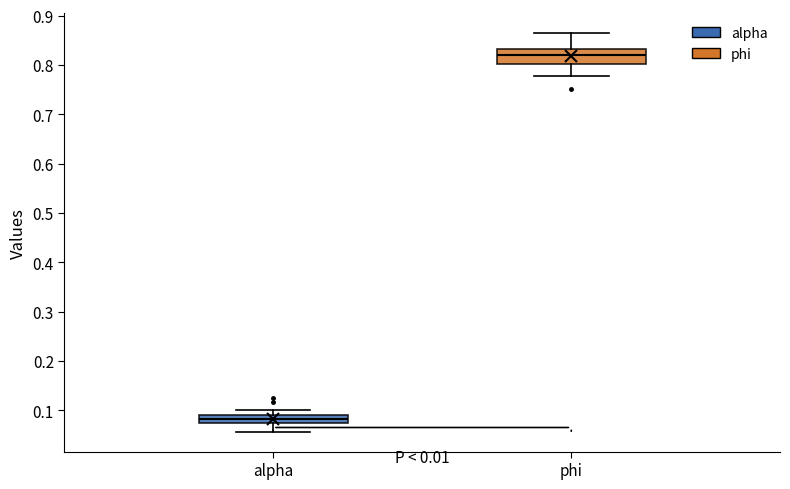

Reading left to right, transcribe this box plot: for each box, give where its median line is, the range the box spans, and where its two whiskers end, as read against the y-axis. The values are not printed on the chart, so give them approximately, as read against the axis.

alpha: median 0.08, box 0.07 to 0.09, whiskers 0.06 to 0.10
phi: median 0.82, box 0.80 to 0.83, whiskers 0.78 to 0.86